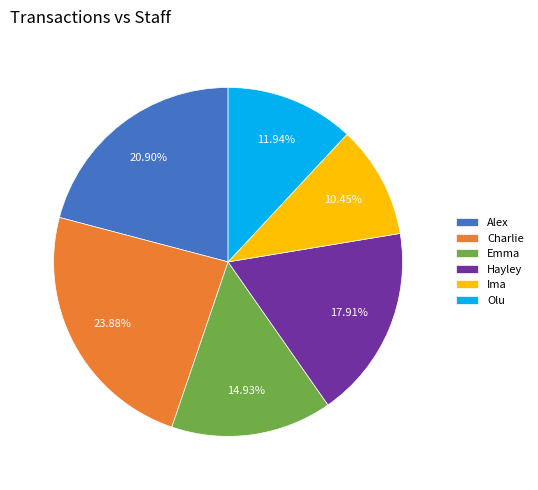

Approximately how many times larger is the value at Alex compared to Charlie?

0.9